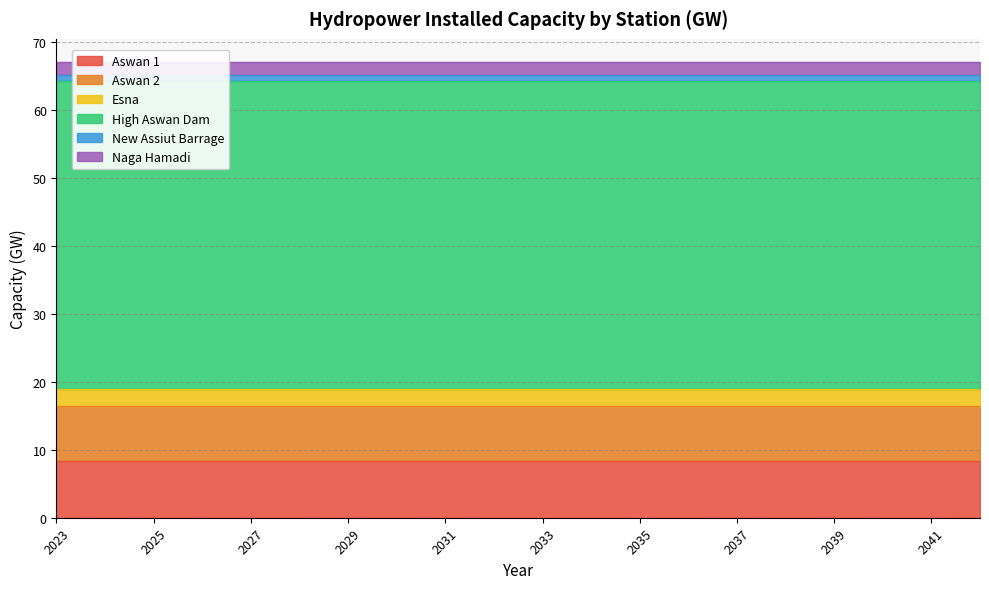

At which label is High Aswan Dam closest to 45?

2023